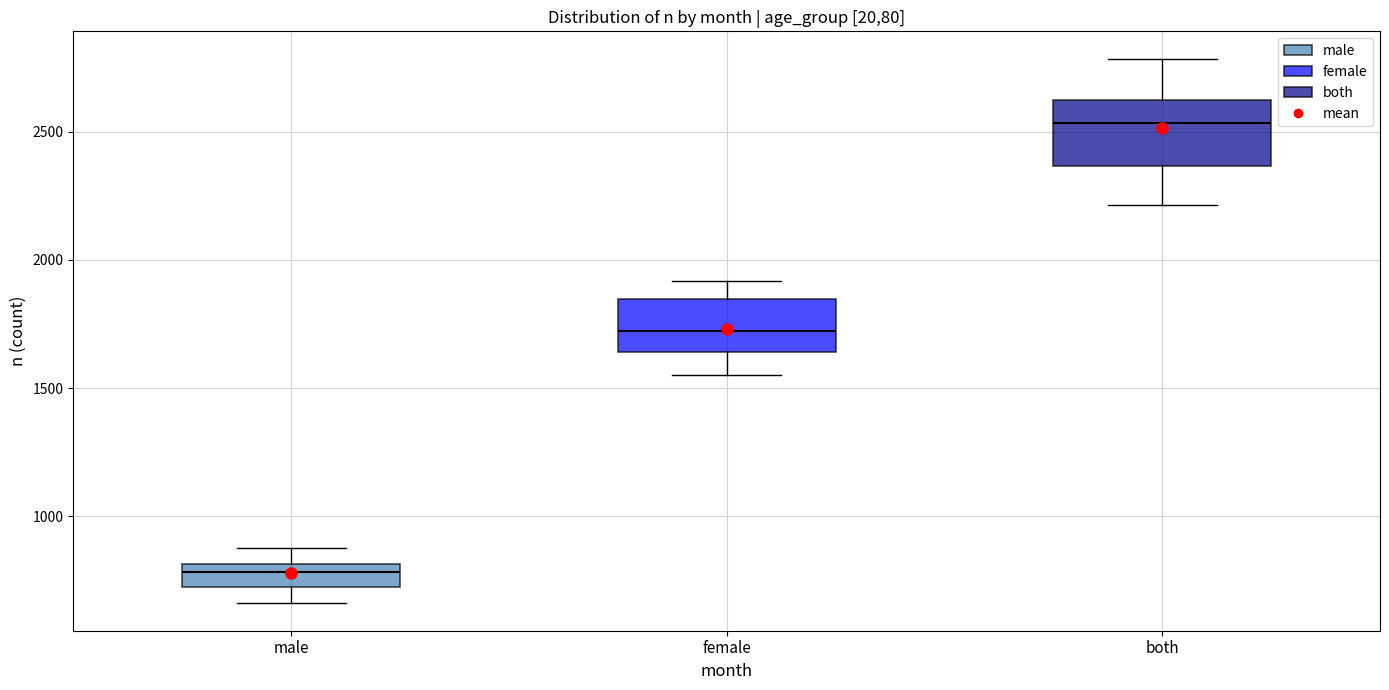

Reading left to right, read every box against the y-axis: the position of its median line, the range the box covers, and the ends of its whiskers. The values are not printed on the chart, so give them approximately, as read against the axis.

male: median 800 (just below the box's upper edge), box 700 to 800, whiskers 650 to 900
female: median 1700, box 1650 to 1850, whiskers 1550 to 1900
both: median 2550, box 2350 to 2600, whiskers 2200 to 2800